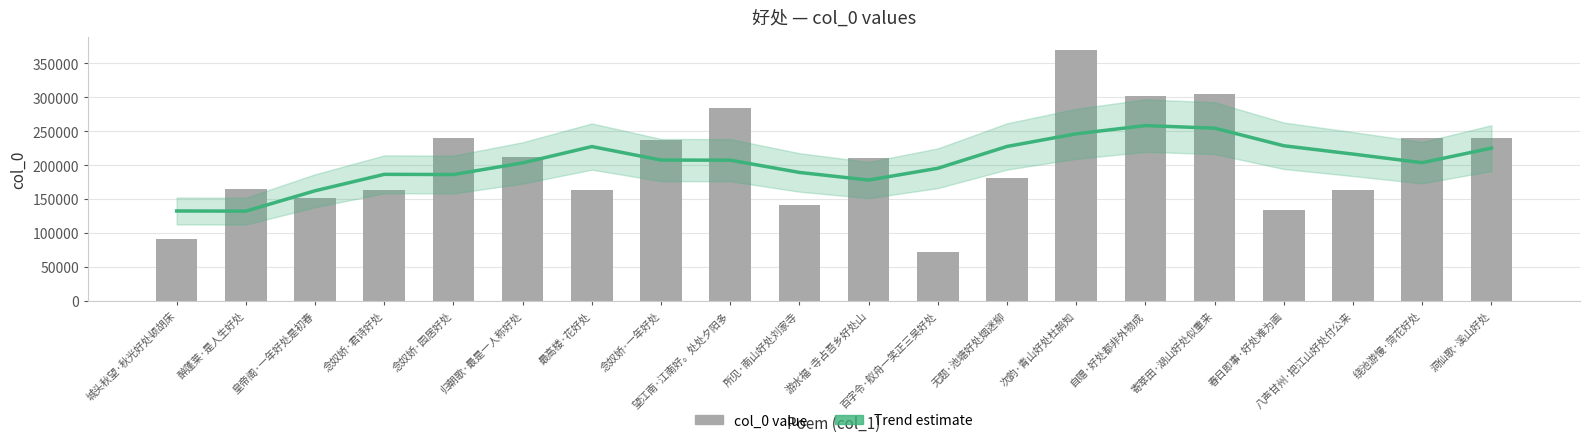

Reading right to left, extract all data points from this chart.

Trend (smoothed): 225122	203617	216315	228579	254550	258335	246220	227582	195405	178018	189239	207323	207489	227399	203301	186158	186417	162172	132154	132390
col_0: 240734	240712	162722	133183	304226	302056	370563	181651	72604	211036	141174	283629	237755	163025	211865	240725	163137	152042	164318	90638